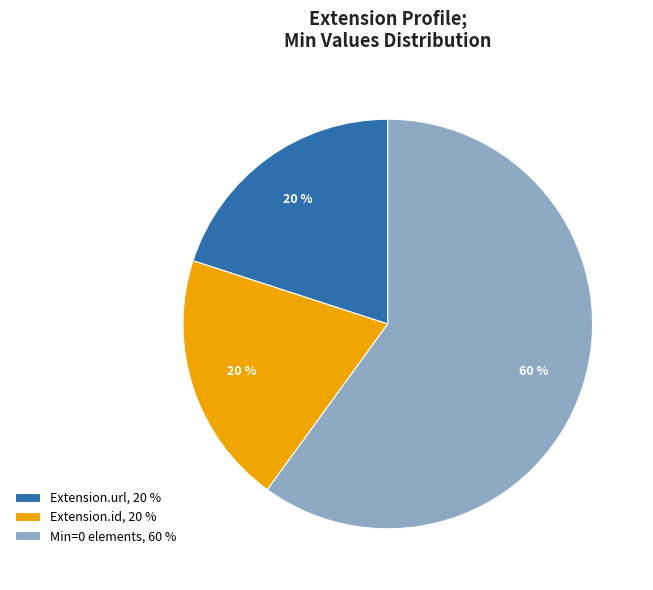

The Min=0 elements, 60 % slice represents 60% of the pie. True or false?

True